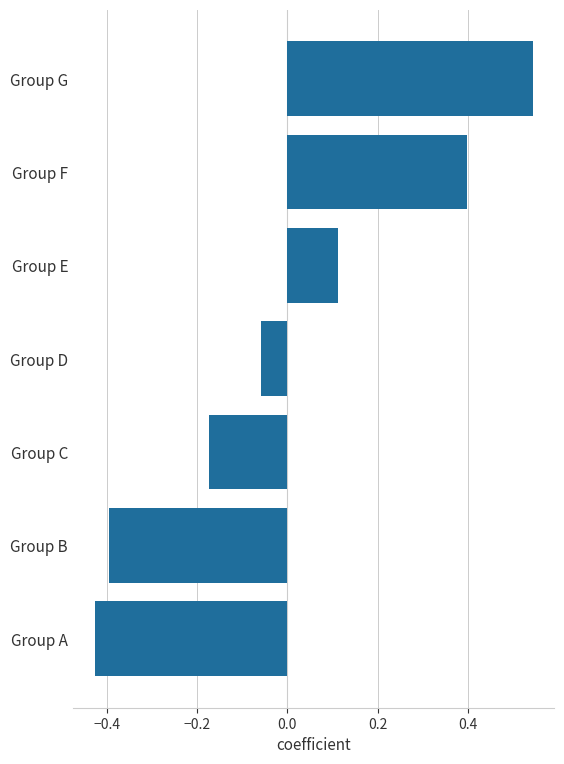

Count the number of values greater than 0.

3